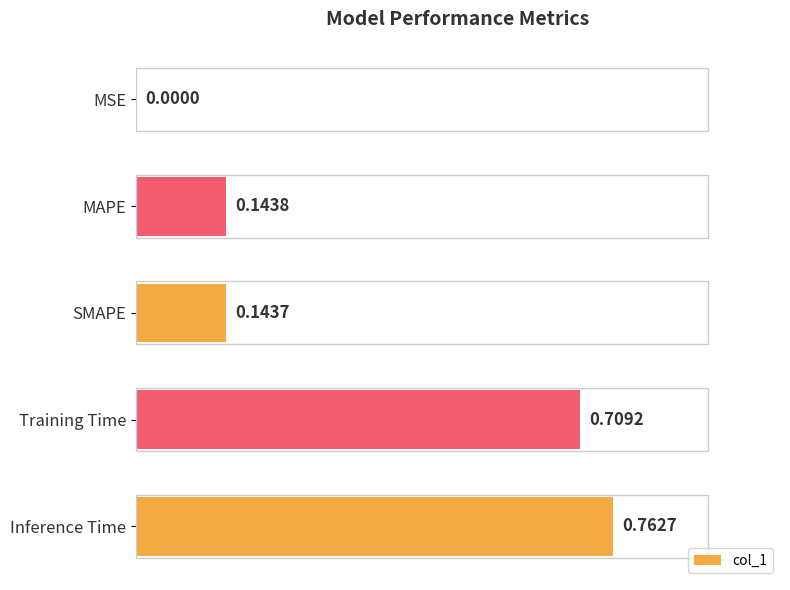

Which category has the highest value across all series?

Inference Time